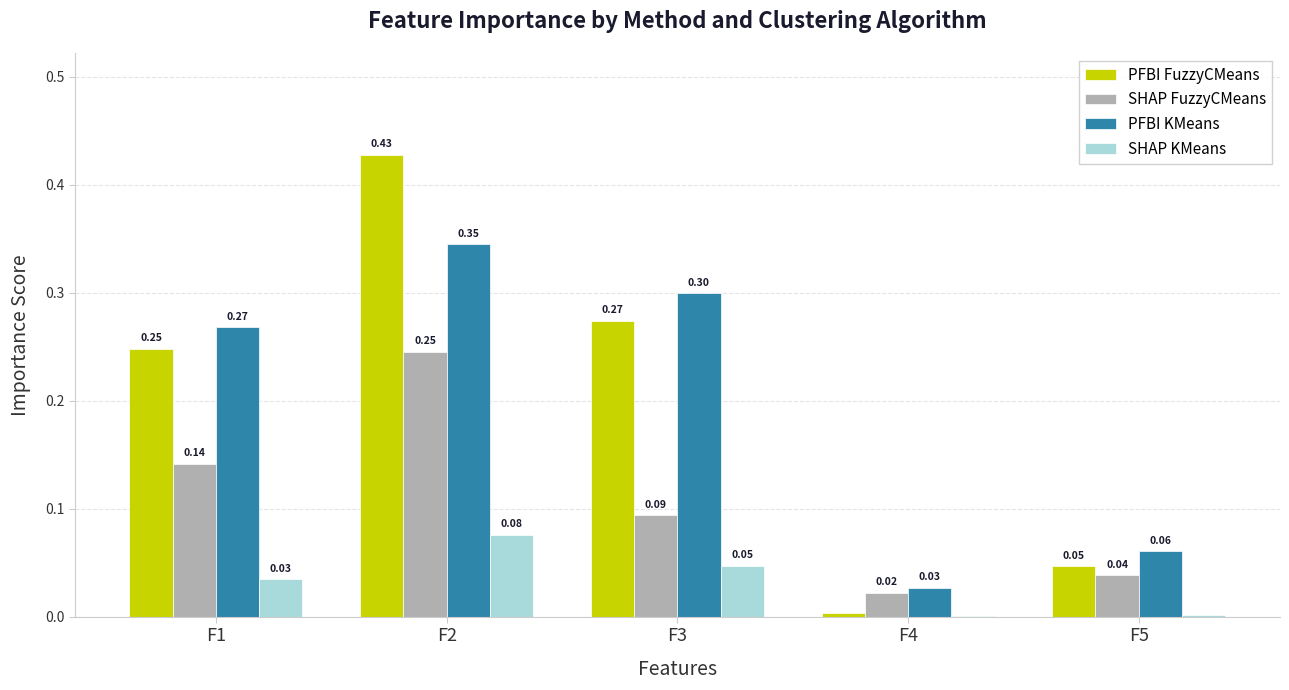

Does the chart contain stacked bars?

No